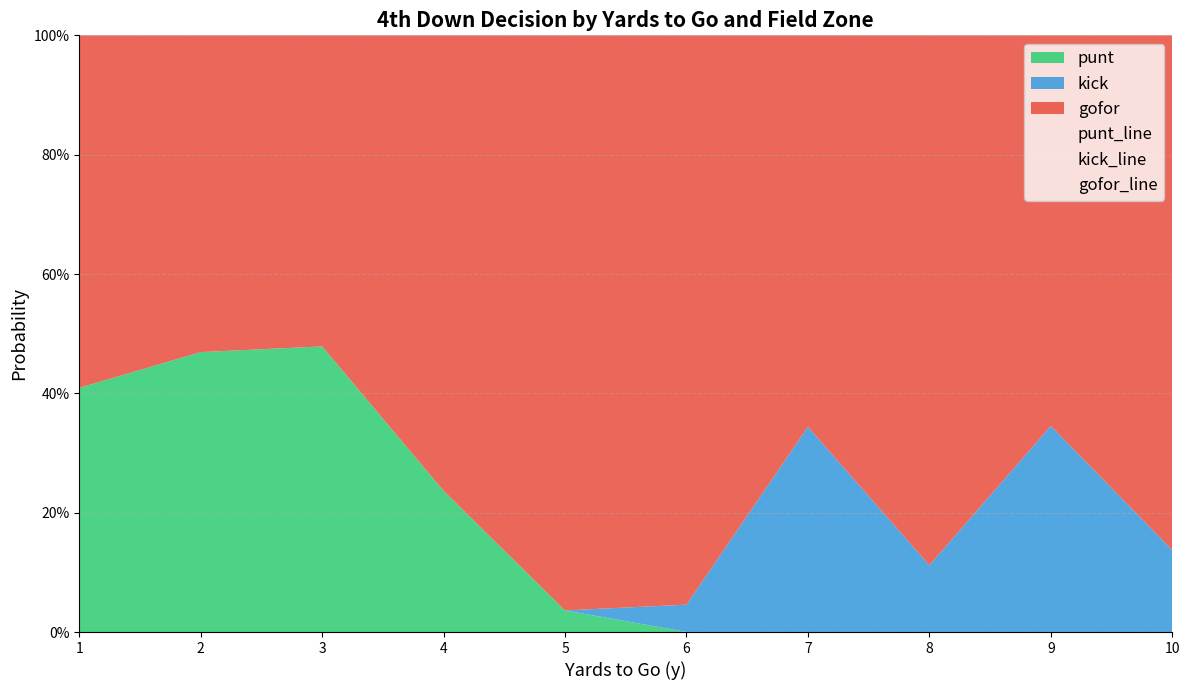

Rank the categories by kick_line value from highest to lowest.

9, 7, 10, 8, 6, 1, 2, 3, 4, 5